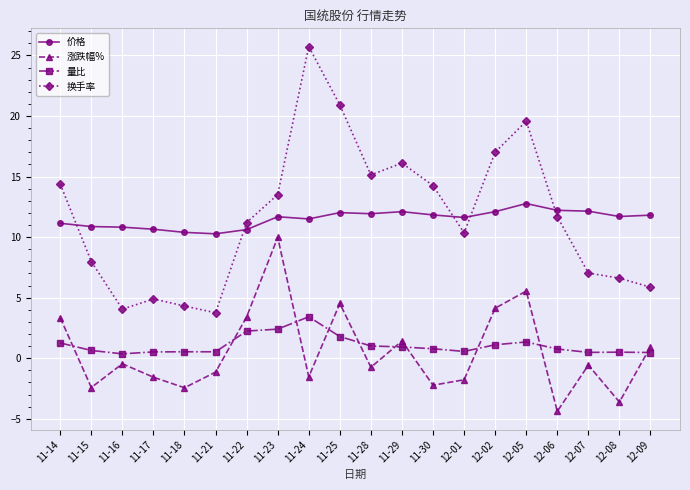

True or false: 换手率 has a value of 15.1 at 11-28.

True